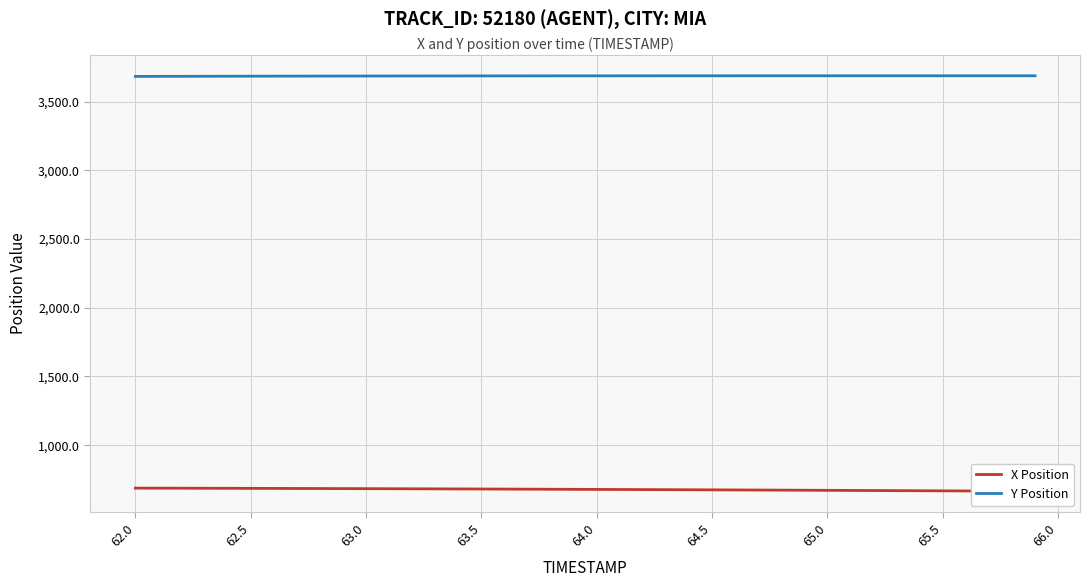

What is the minimum value for Y Position?

3683.4